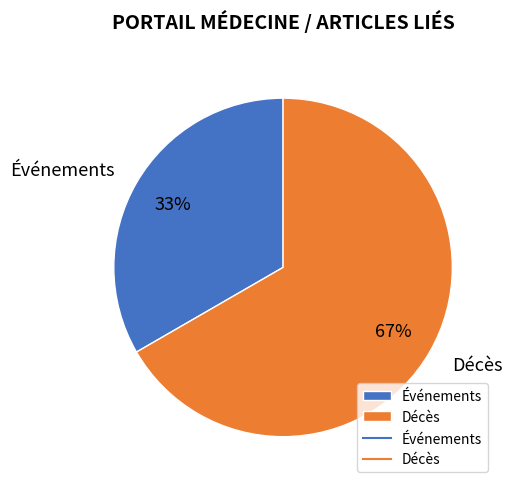

Approximately how many times larger is the value at Événements compared to Décès?

0.5